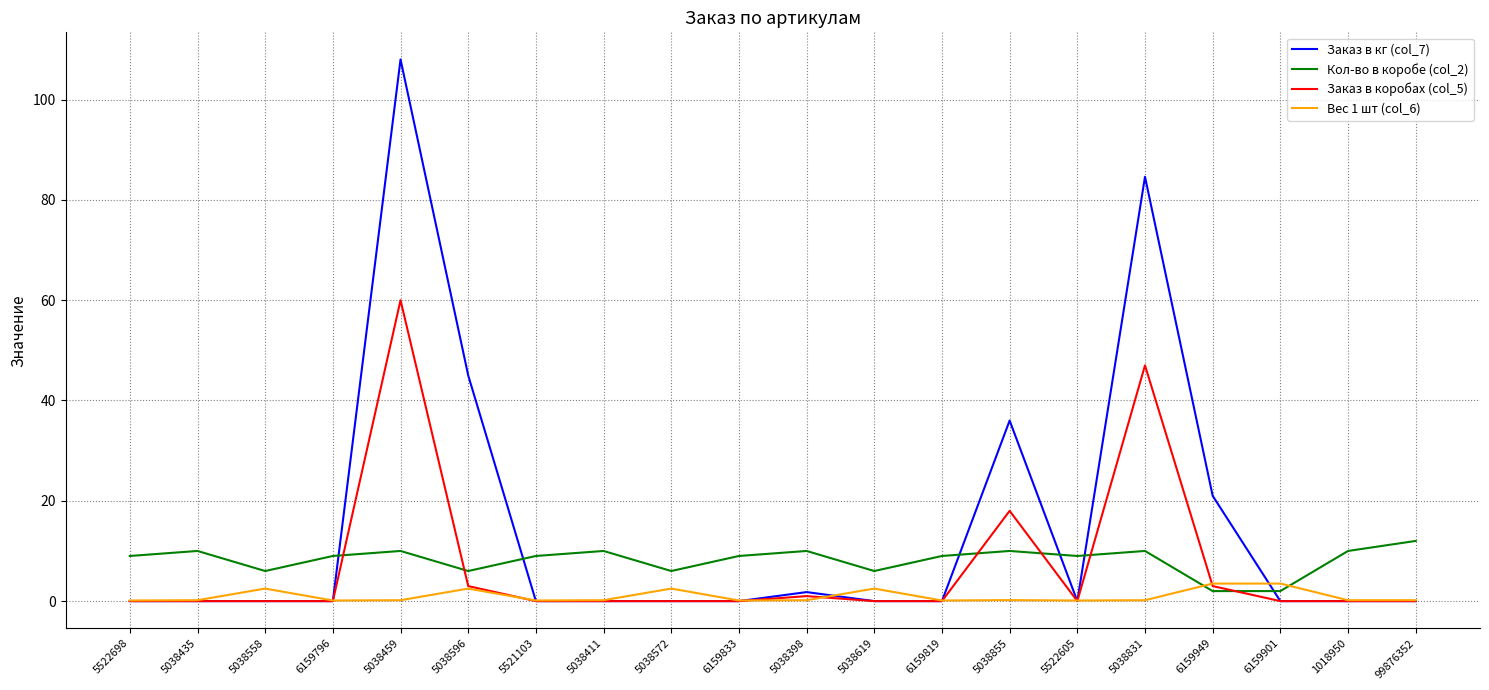

Where is the first local maximum for Вес 1 шт (col_6)?

5038558